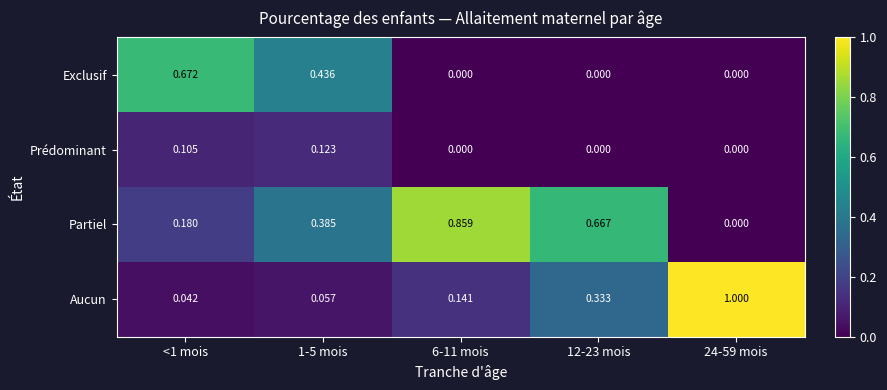

List the series in order of their overall mean, lowest first.

Prédominant, Exclusif, Aucun, Partiel